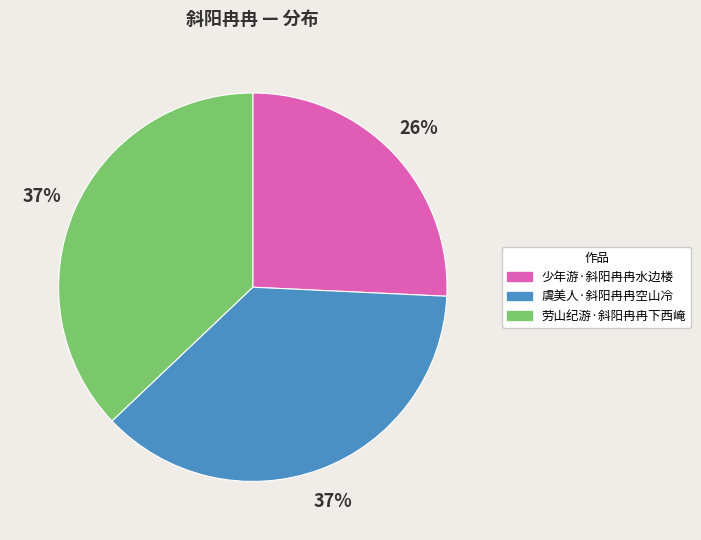

What is the ratio of the value at 虞美人·斜阳冉冉空山冷 to the value at 少年游·斜阳冉冉水边楼?

1.4